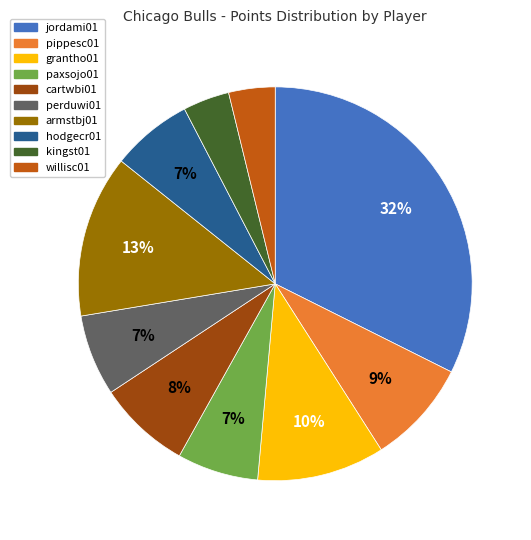

What is the largest slice in the pie chart?

jordami01